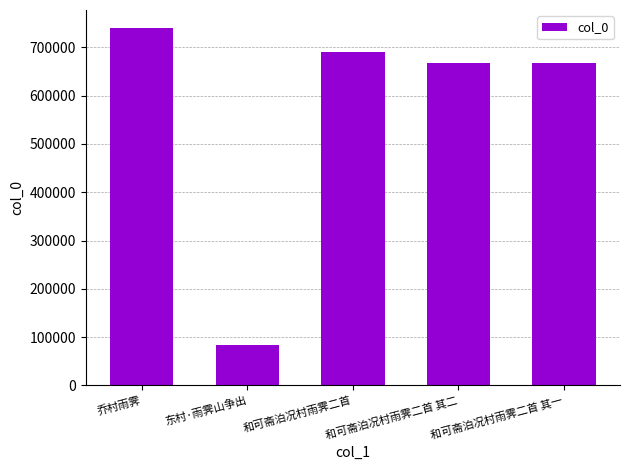

How many series are shown in this chart?

1